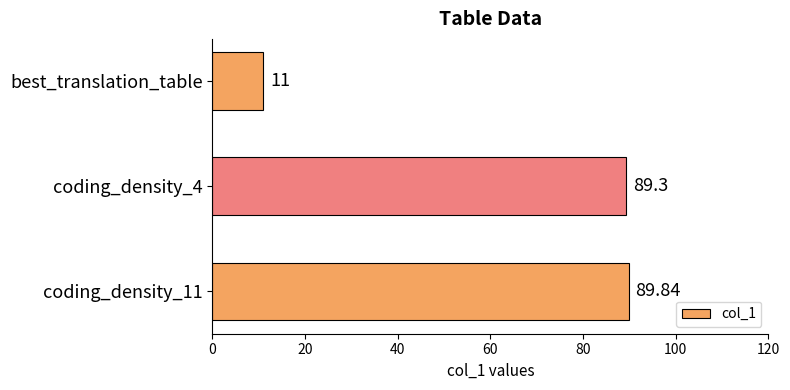

Approximately how many times larger is the value at coding_density_11 compared to best_translation_table?

8.2